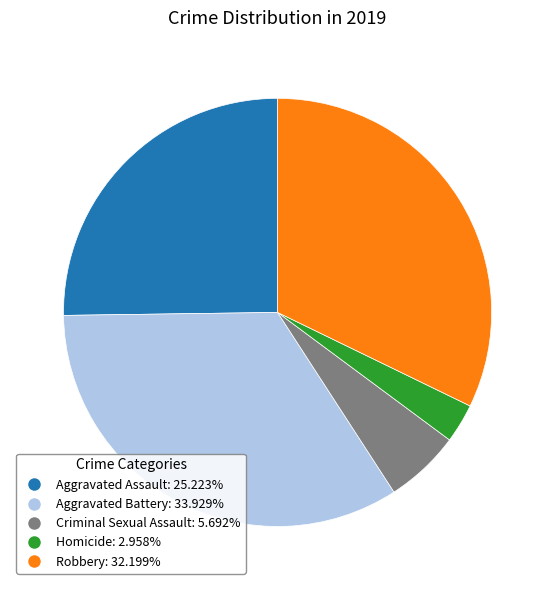

How many segments does this pie chart have?

5